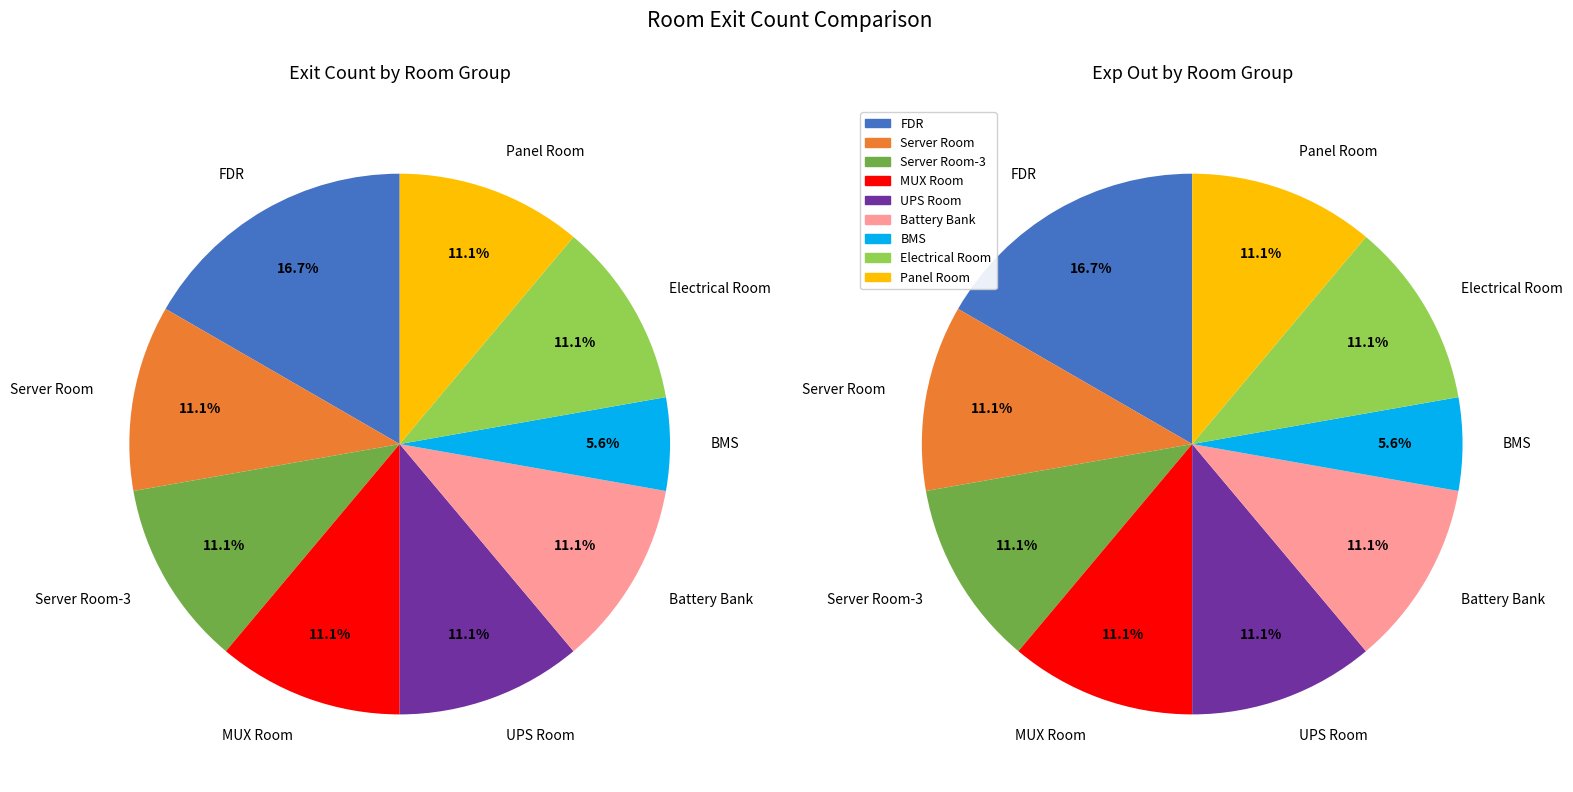

Which slice is the largest?

FDR